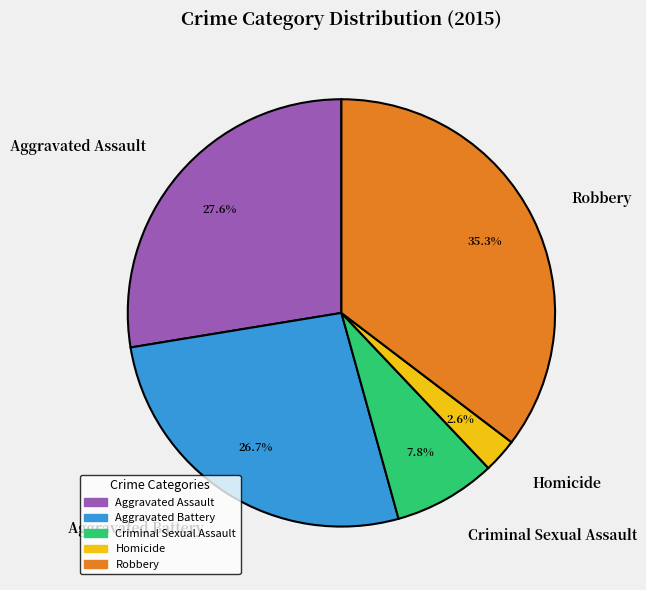

How many slices are in this pie chart?

5